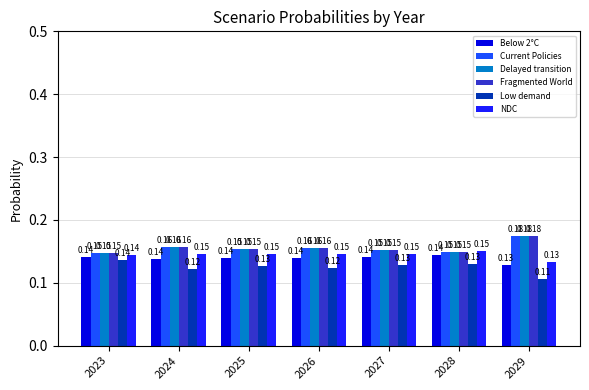

Between 2023 and 2024, which series saw the biggest shift?

Low demand